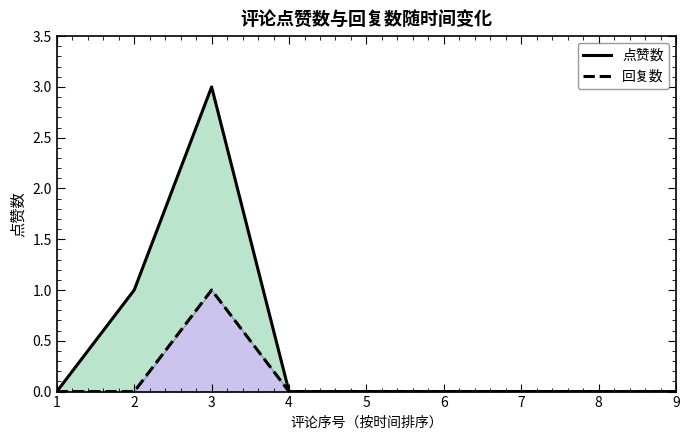

How many lines are shown in the chart?

2